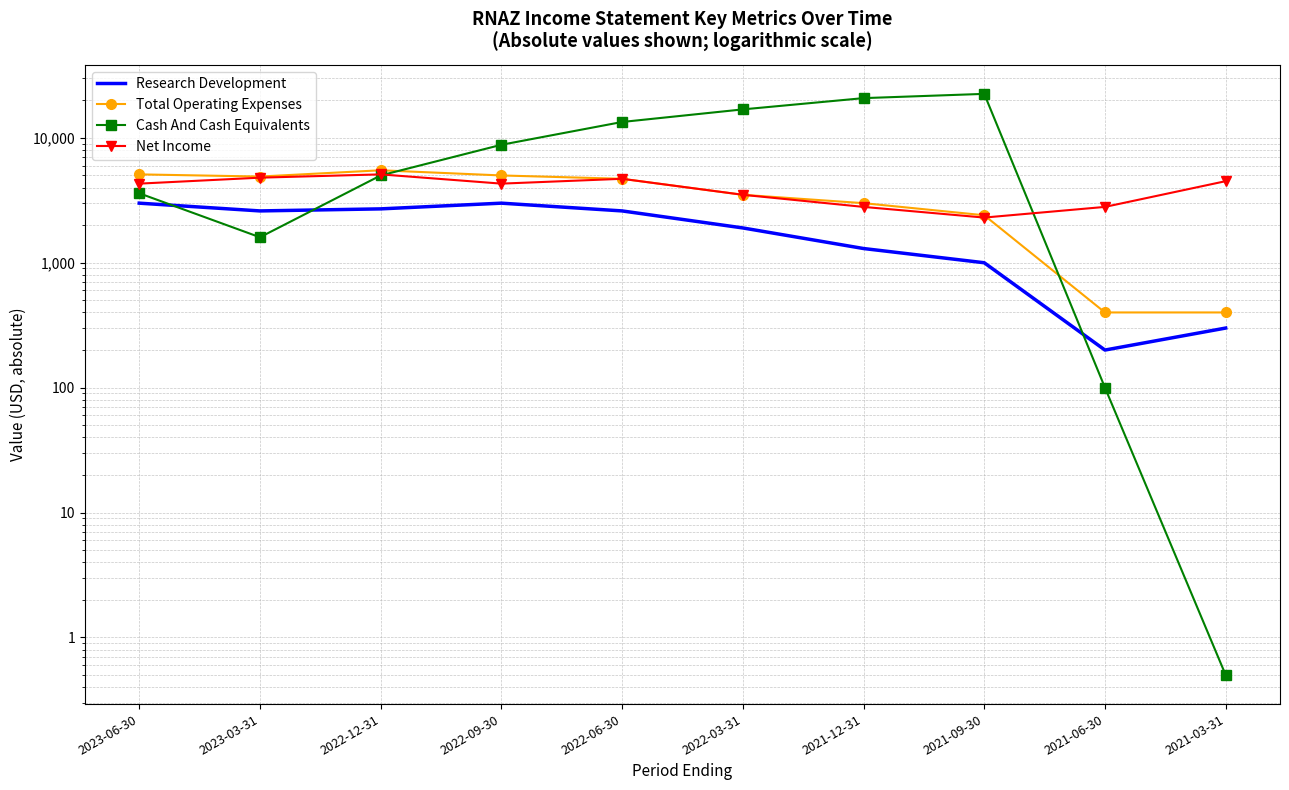

What is the average value of the Research Development series?

1860.0